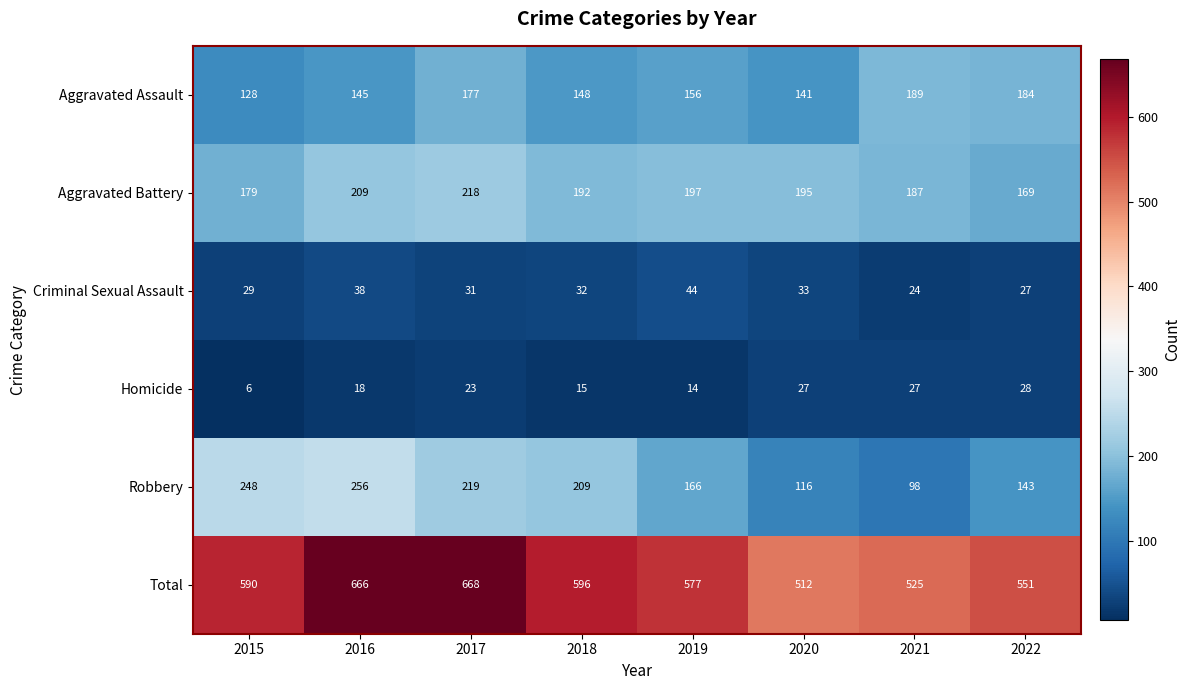

Which series has the widest spread of values?

Robbery